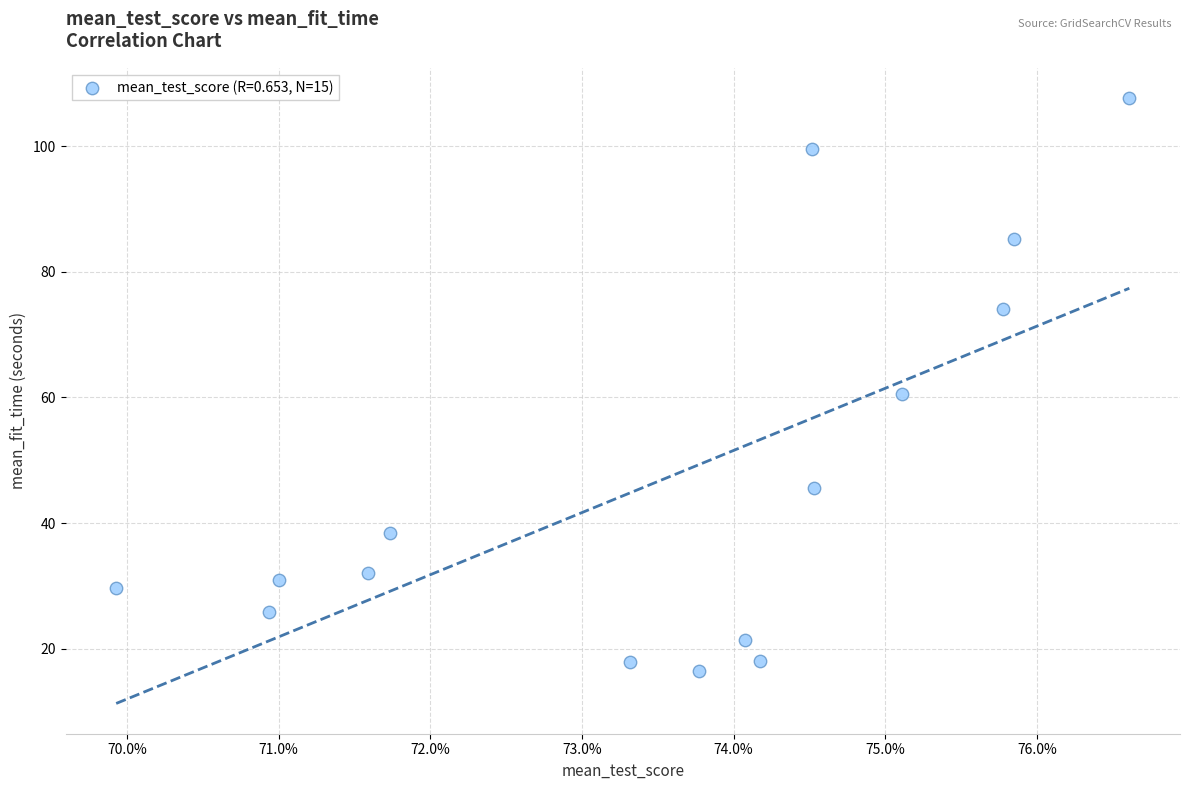

What is the range of Y values (max minus min)?

91.2